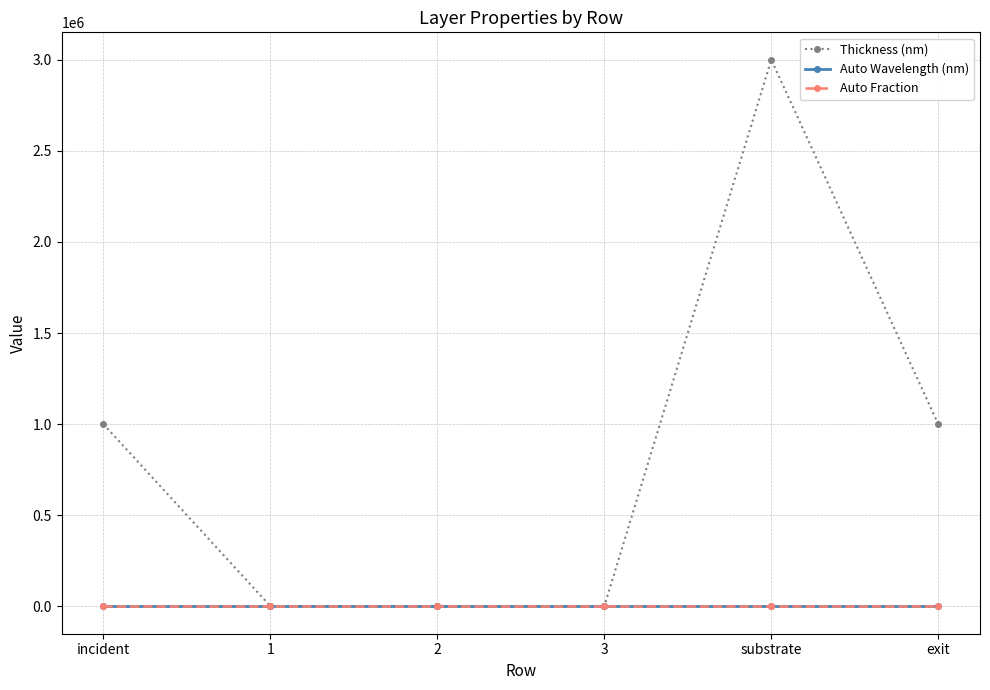

Which series has the largest range (max minus min)?

Thickness (nm)